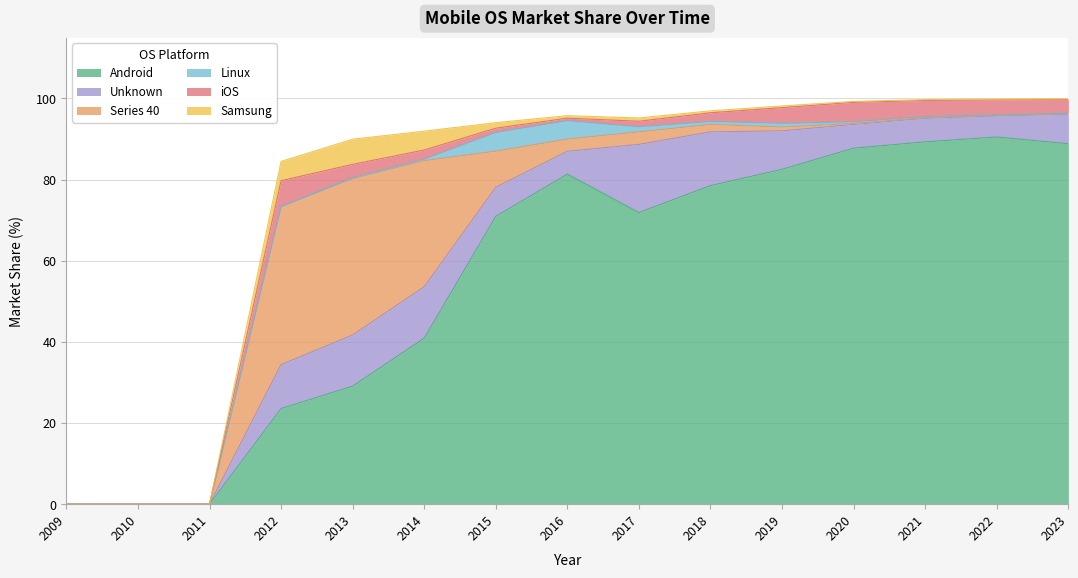

Is the value of Linux at 2014 greater than the value of Samsung at 2018?

No